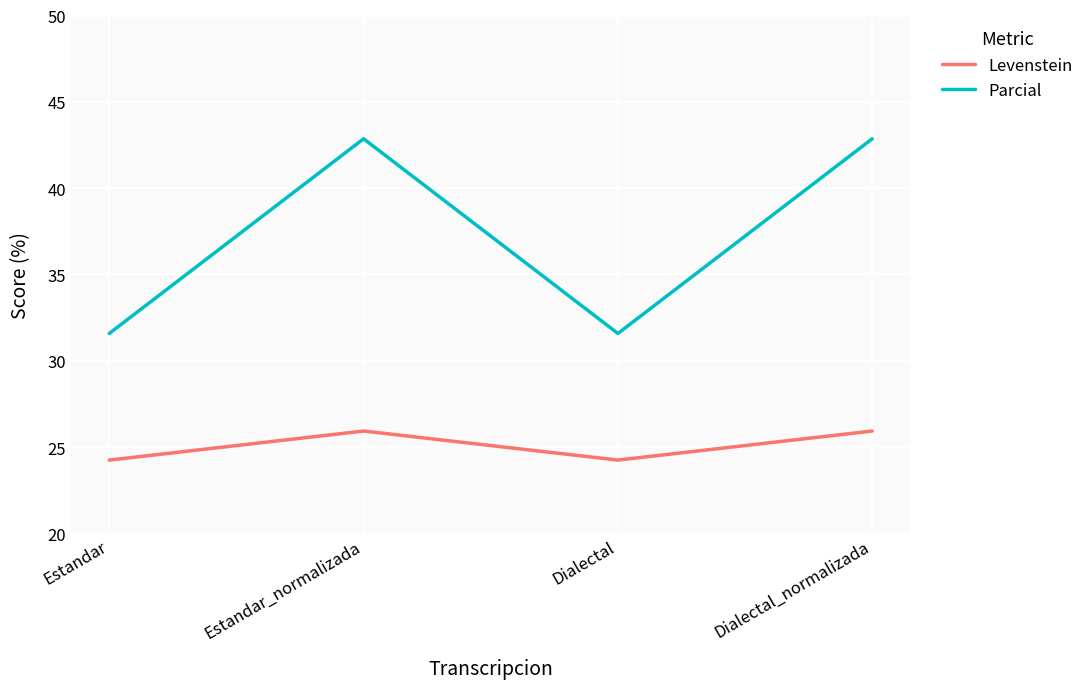

True or false: Parcial and Levenstein cross at least once.

False